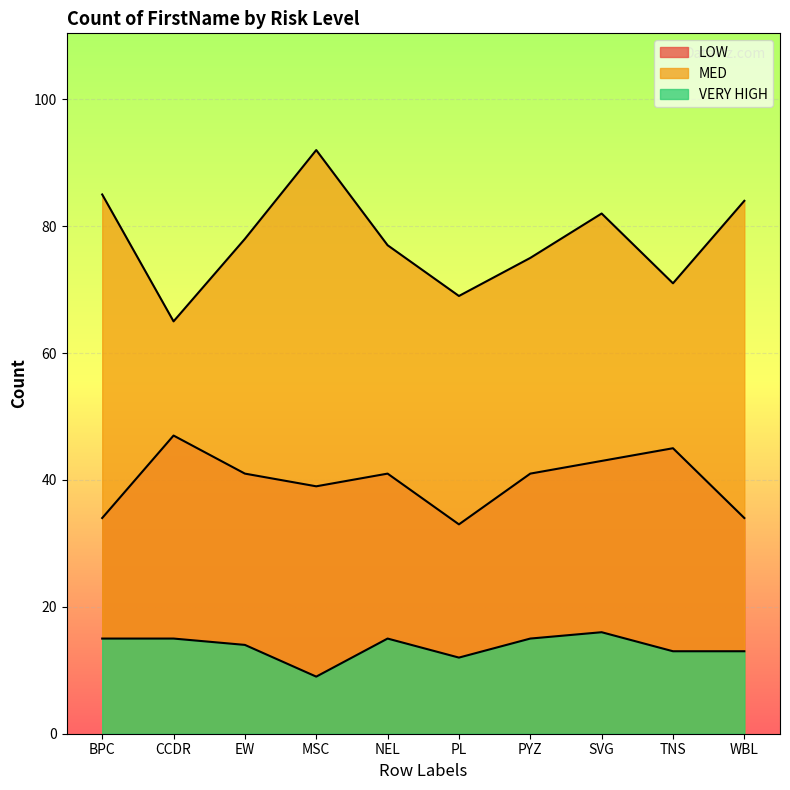

What is the total value across all series at EW?

133